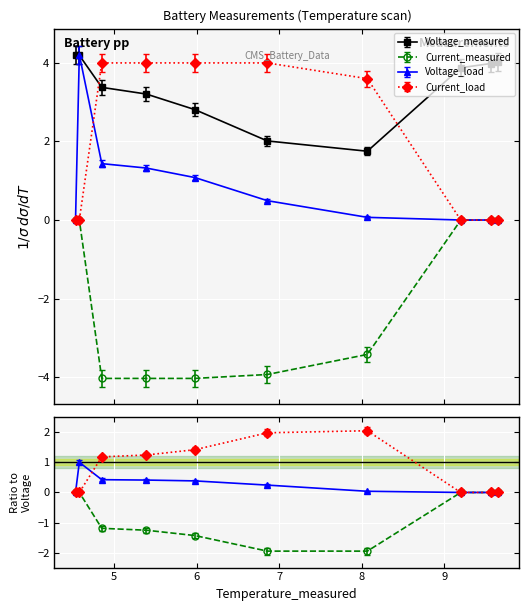

How many lines are shown in the chart?

4